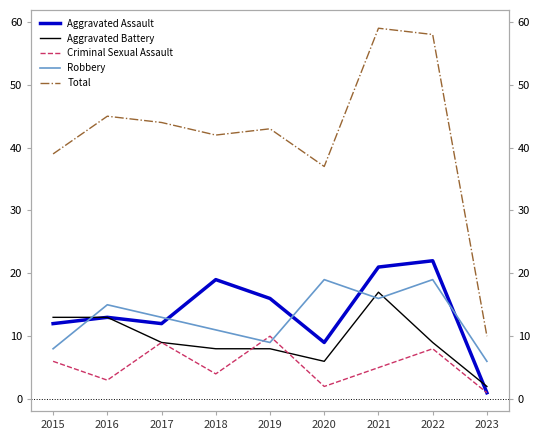

Where does the Total series first go above 43?

2016